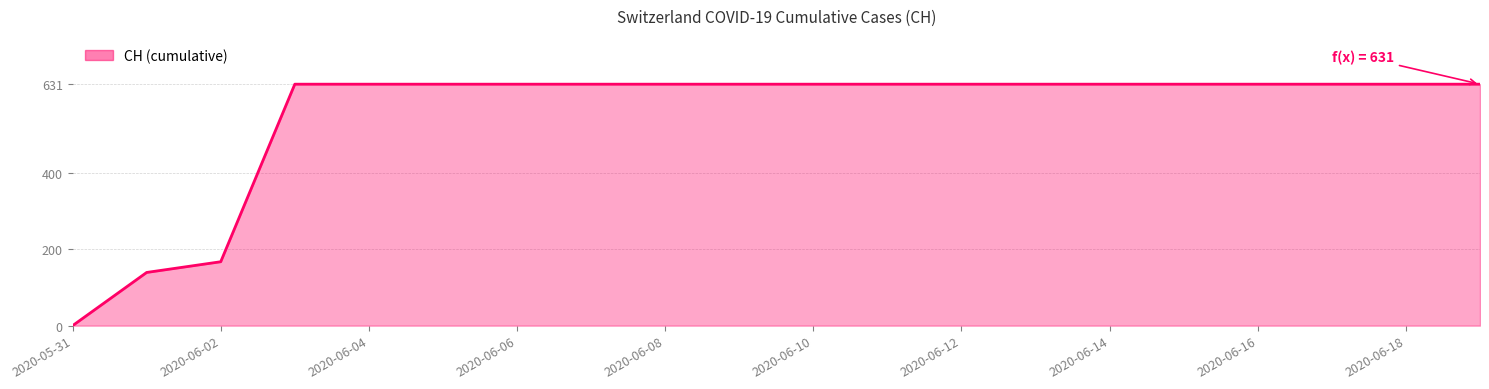

What is the greatest value displayed?

631